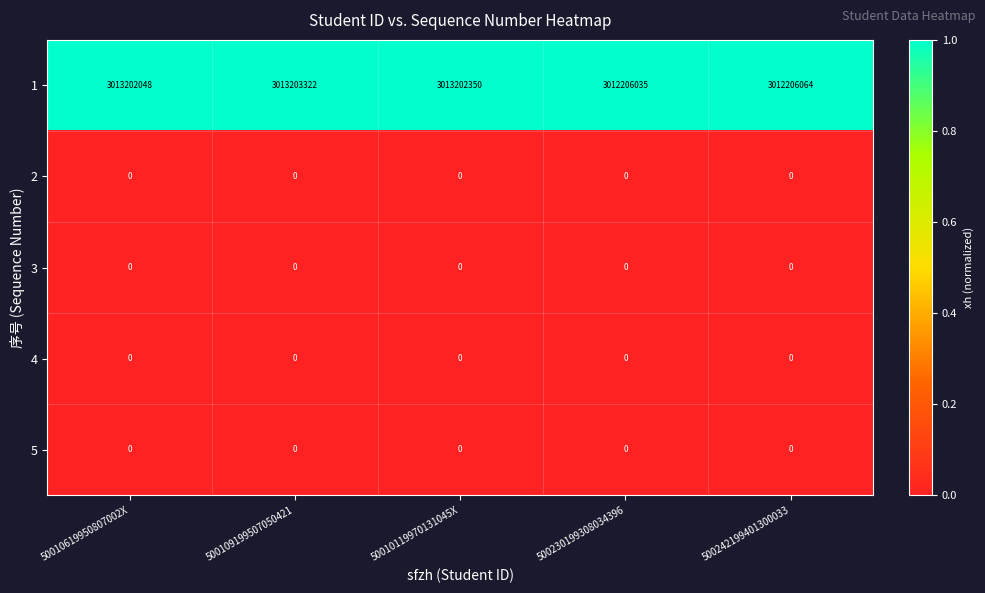

At how many categories does at least one series exceed 0?

5